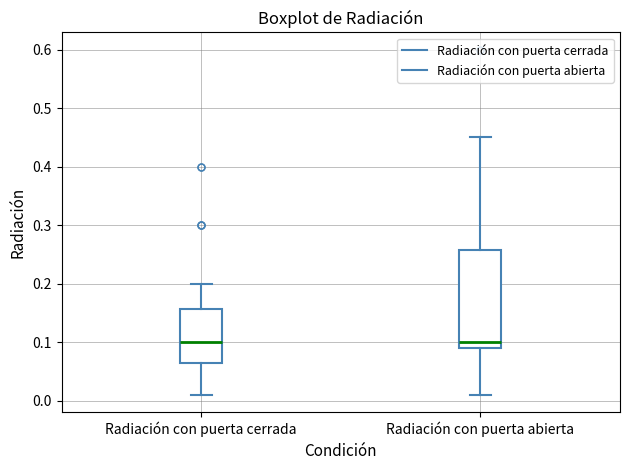

Where does the median line of the box for Radiación con puerta cerrada sit on the y-axis? The values are not printed on the chart, so give them approximately, as read against the axis.

0.10